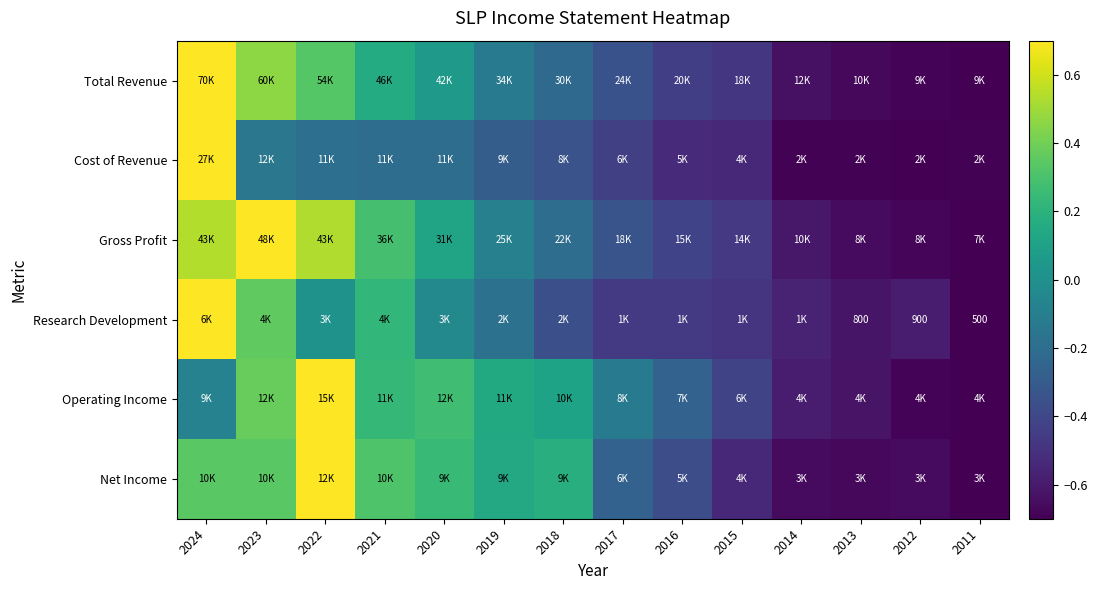

What is the greatest value displayed?

0.7